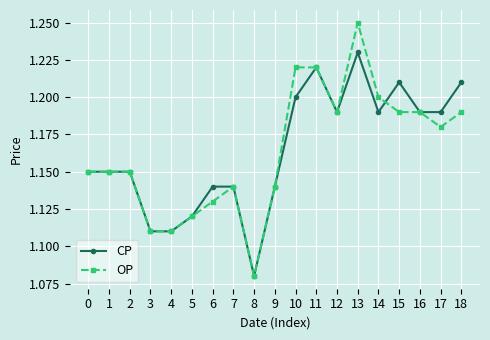

True or false: OP has a value of 0.4 at 7.

False